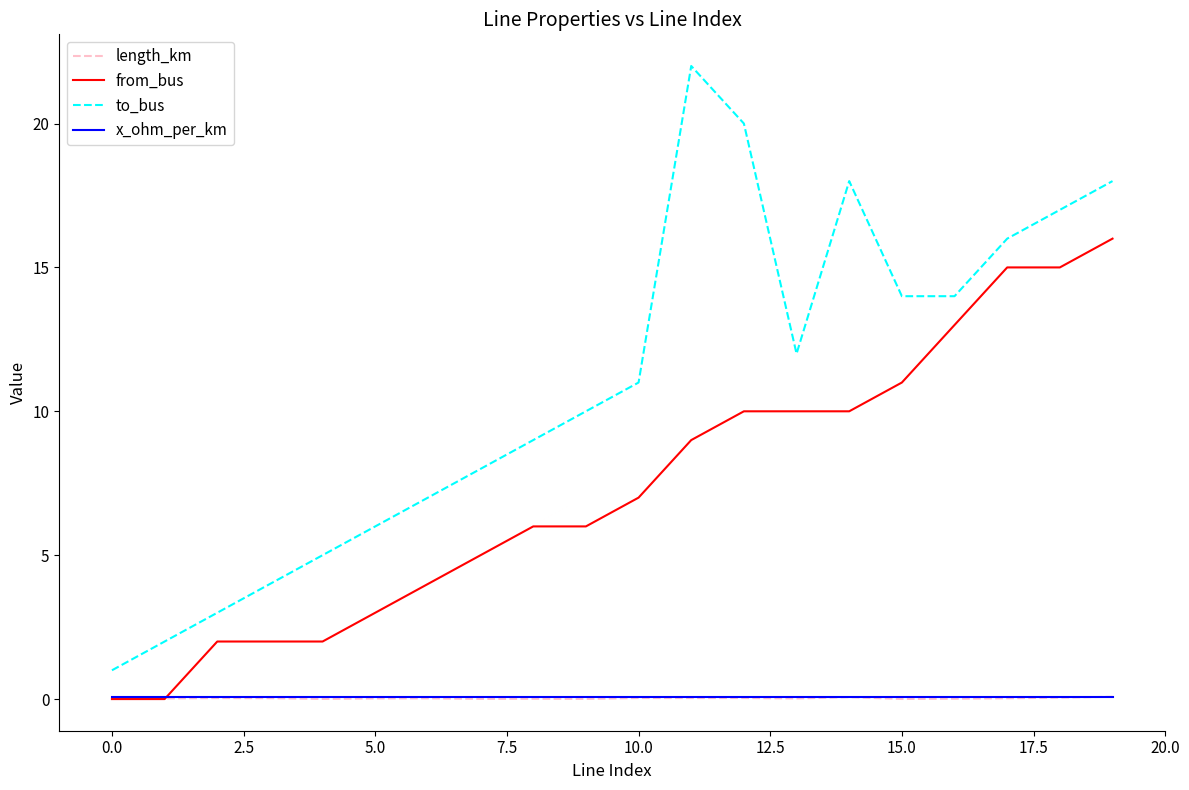

What is the maximum value for to_bus?

22.0